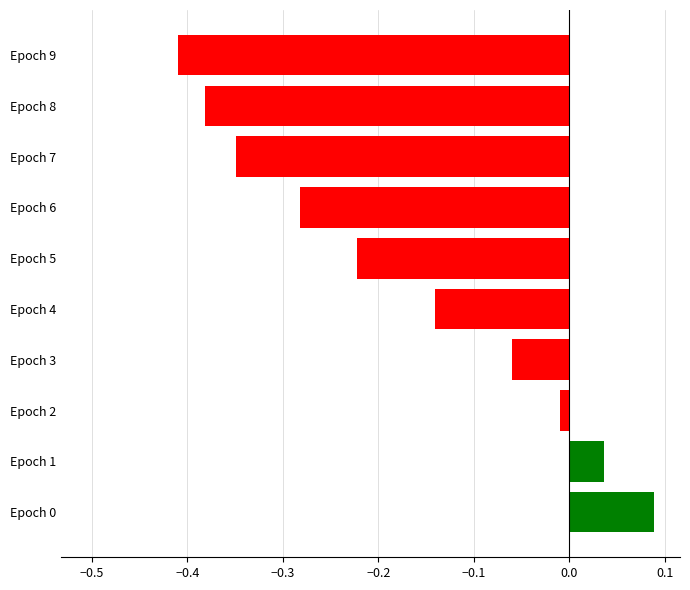

Count the number of data series in this chart.

1